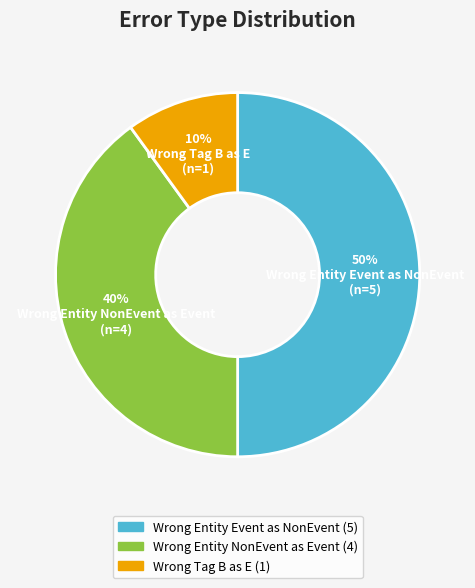

To the nearest percent, what is the average slice percentage?

33%